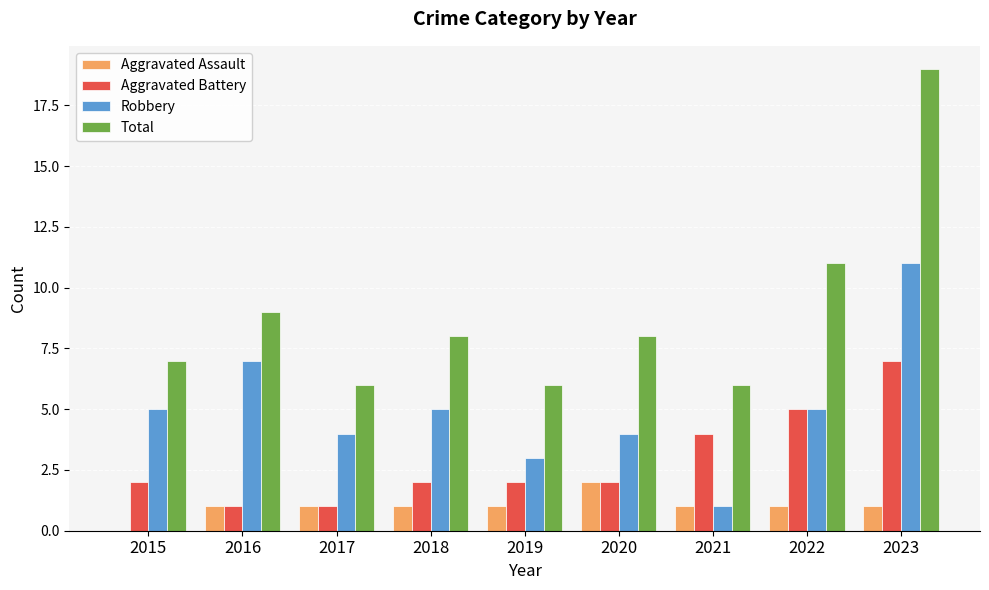

How many positive values does the Aggravated Assault series have?

8